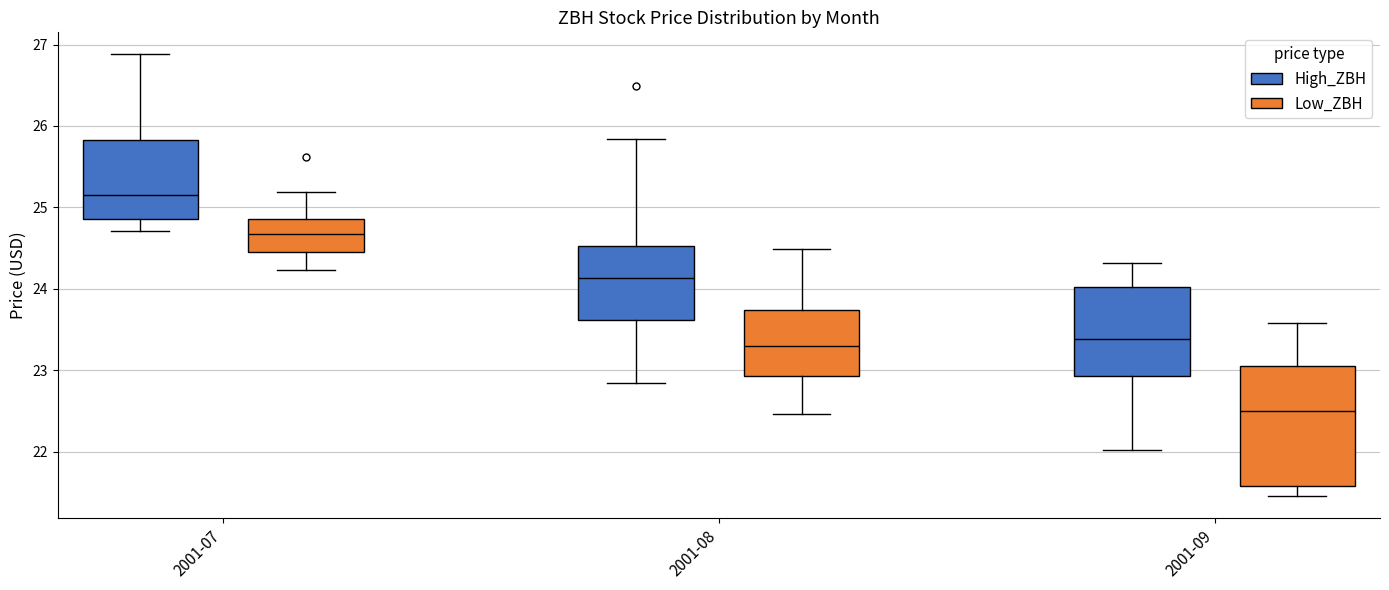

Reading left to right, read every box against the y-axis: the position of its median line, the range the box covers, and the ends of its whiskers. The values are not printed on the chart, so give them approximately, as read against the axis.

2001-07 (High_ZBH): median 25.1, box 24.9 to 25.8, whiskers 24.7 to 26.9
2001-07 (Low_ZBH): median 24.7, box 24.4 to 24.9, whiskers 24.2 to 25.2
2001-08 (High_ZBH): median 24.1, box 23.6 to 24.5, whiskers 22.8 to 25.8
2001-08 (Low_ZBH): median 23.3, box 22.9 to 23.7, whiskers 22.5 to 24.5
2001-09 (High_ZBH): median 23.4, box 22.9 to 24.0, whiskers 22.0 to 24.3
2001-09 (Low_ZBH): median 22.5, box 21.6 to 23.1, whiskers 21.5 to 23.6